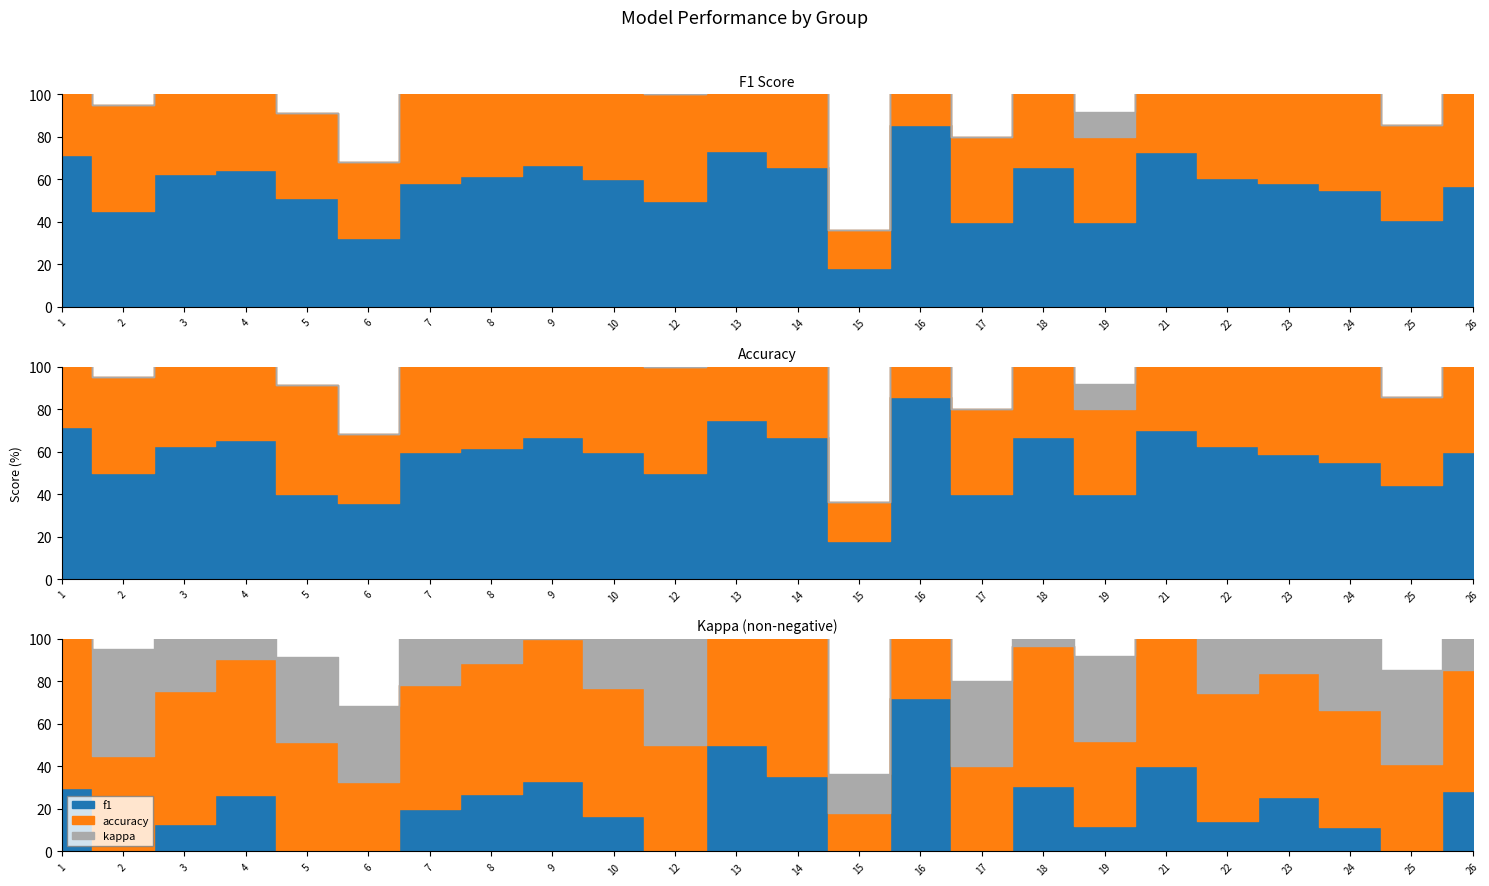

Reading right to left, list all the values displayed in this chart.

f1: 26=0.6	25=0.4	24=0.6	23=0.6	22=0.6	21=0.7	19=0.4	18=0.7	17=0.4	16=0.9	15=0.2	14=0.7	13=0.7	12=0.5	10=0.6	9=0.7	8=0.6	7=0.6	6=0.3	5=0.5	4=0.6	3=0.6	2=0.5	1=0.7
accuracy: 26=0.6	25=0.4	24=0.6	23=0.6	22=0.6	21=0.7	19=0.4	18=0.7	17=0.4	16=0.9	15=0.2	14=0.7	13=0.8	12=0.5	10=0.6	9=0.7	8=0.6	7=0.6	6=0.4	5=0.4	4=0.7	3=0.6	2=0.5	1=0.7
kappa: 26=0.3	25=-0.4	24=0.1	23=0.3	22=0.1	21=0.4	19=0.1	18=0.3	17=-0.2	16=0.7	15=-0.5	14=0.4	13=0.5	12=-0.1	10=0.2	9=0.3	8=0.3	7=0.2	6=-0.3	5=-0.2	4=0.3	3=0.1	2=0.0	1=0.3